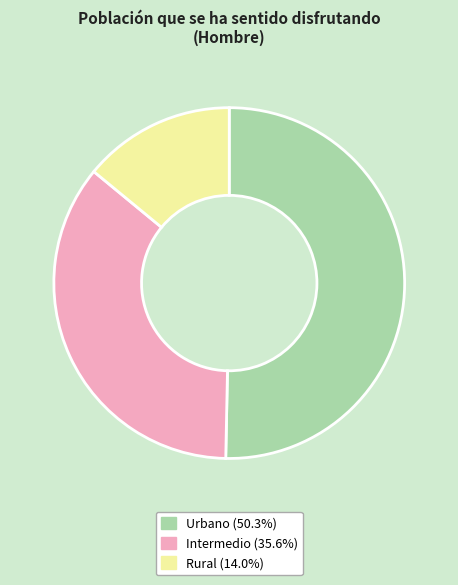

Count the number of slices in the pie.

3